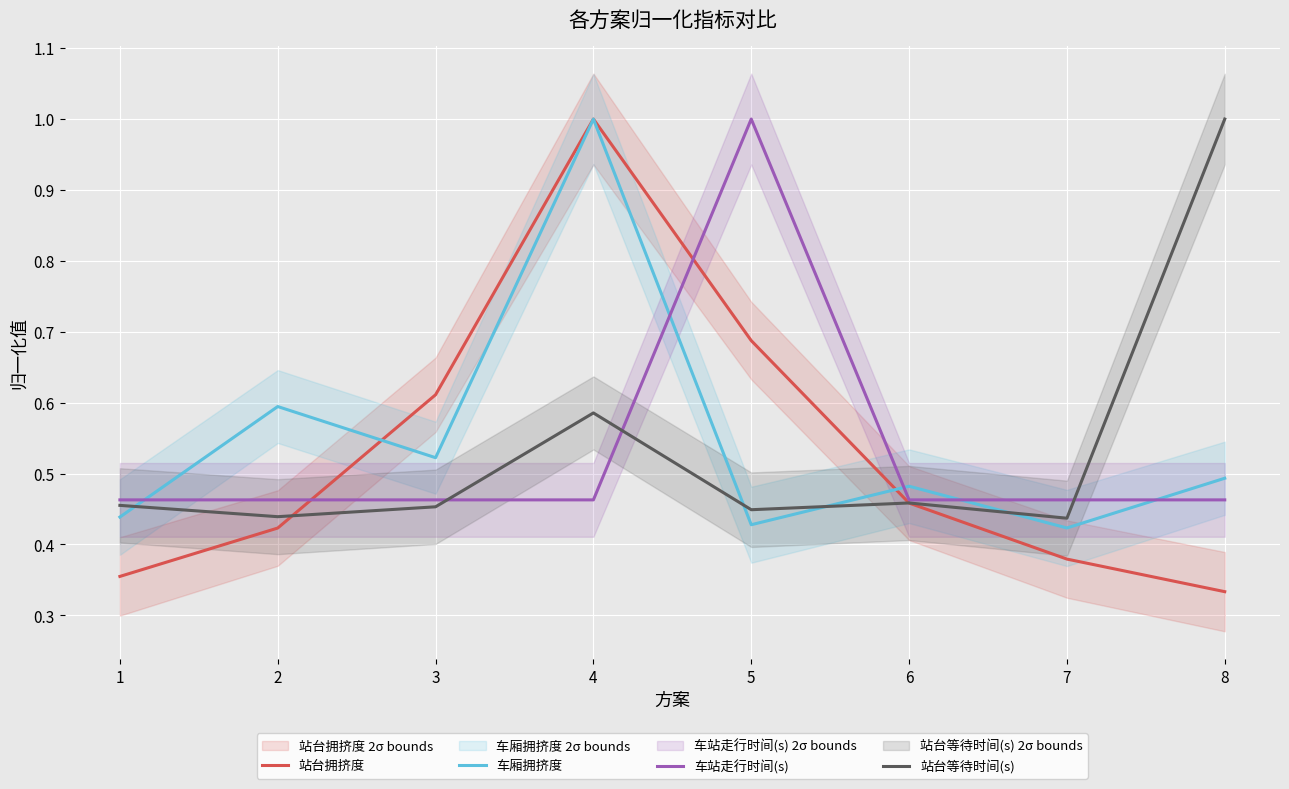

Count the number of categories in the chart.

8